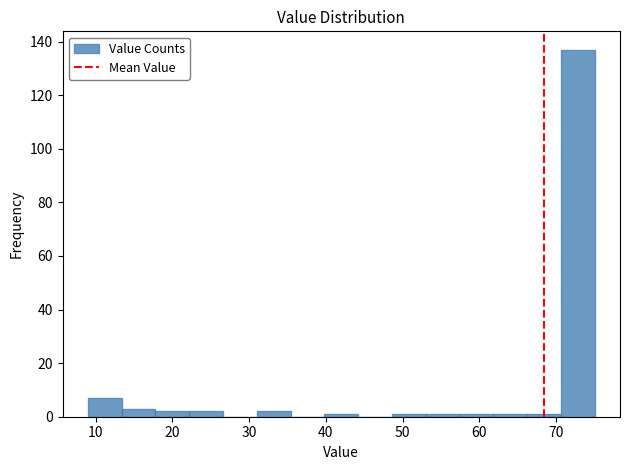

Reading left to right, list every bar in this chart as the range it spans on the x-axis followed by its height. Neither the bar edges nor the heights are printed on the chart, so give them approximately, as read against the axes.

9.0 to 13.4: 8
13.4 to 17.8: 4
17.8 to 22.2: 2
22.2 to 26.6: 2
26.6 to 31.0: 0
31.0 to 35.4: 2
35.4 to 39.8: 0
39.8 to 44.2: under 2
44.2 to 48.6: 0
48.6 to 53.0: under 2
53.0 to 57.4: under 2
57.4 to 61.8: under 2
61.8 to 66.2: under 2
66.2 to 70.6: under 2
70.6 to 75.0: 138